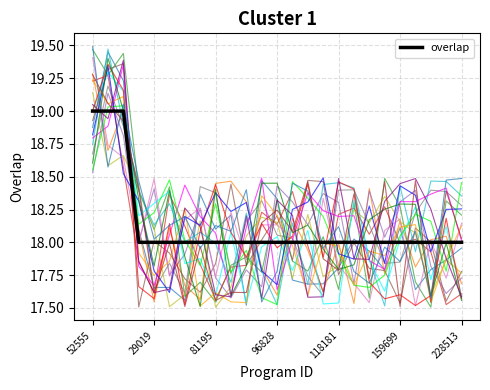

What is the maximum value for overlap?

19